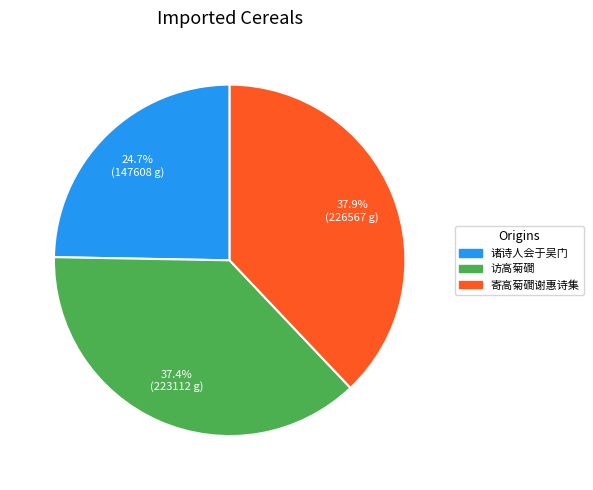

Combined, what portion of the pie is 寄高菊磵谢惠诗集 and 访高菊磵?

75.3%